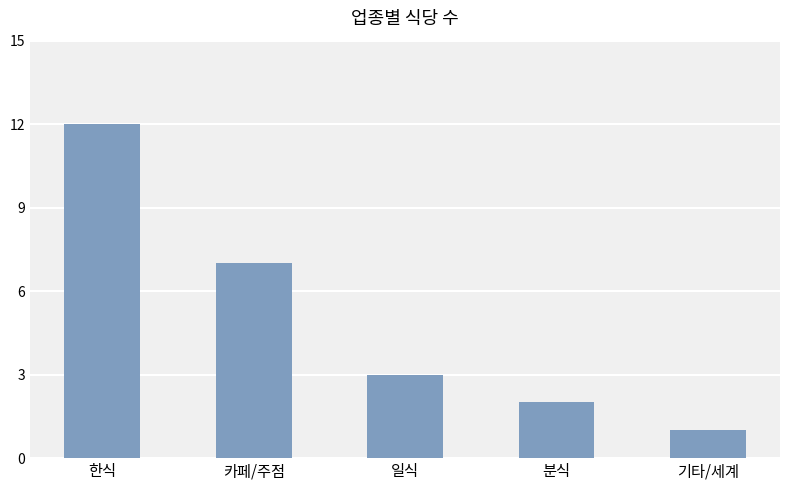

What is the value of the 4th bar from the left?

2